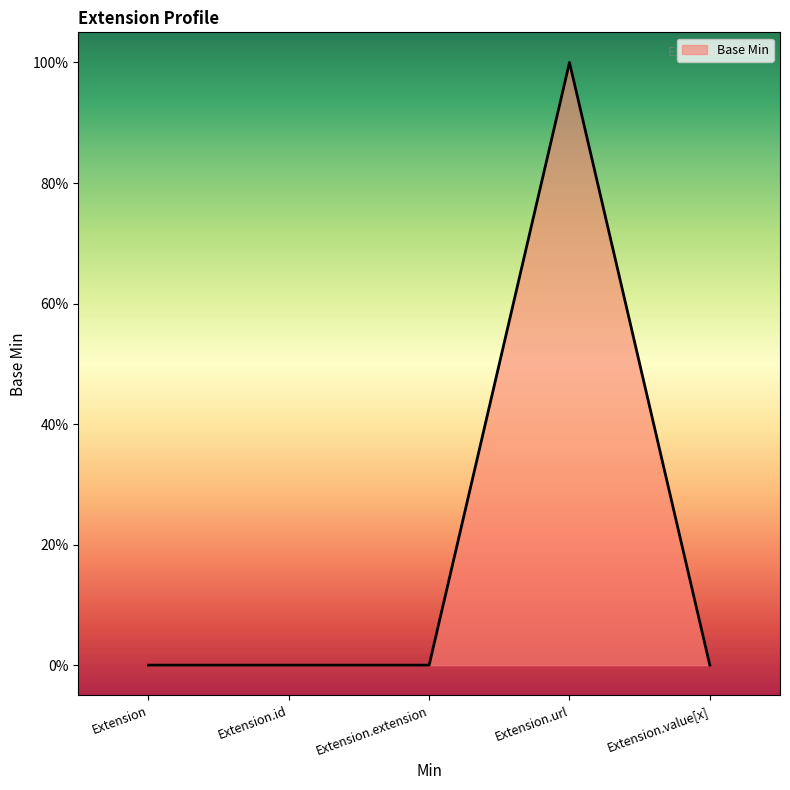

Is this an area chart (filled region under the line)?

Yes